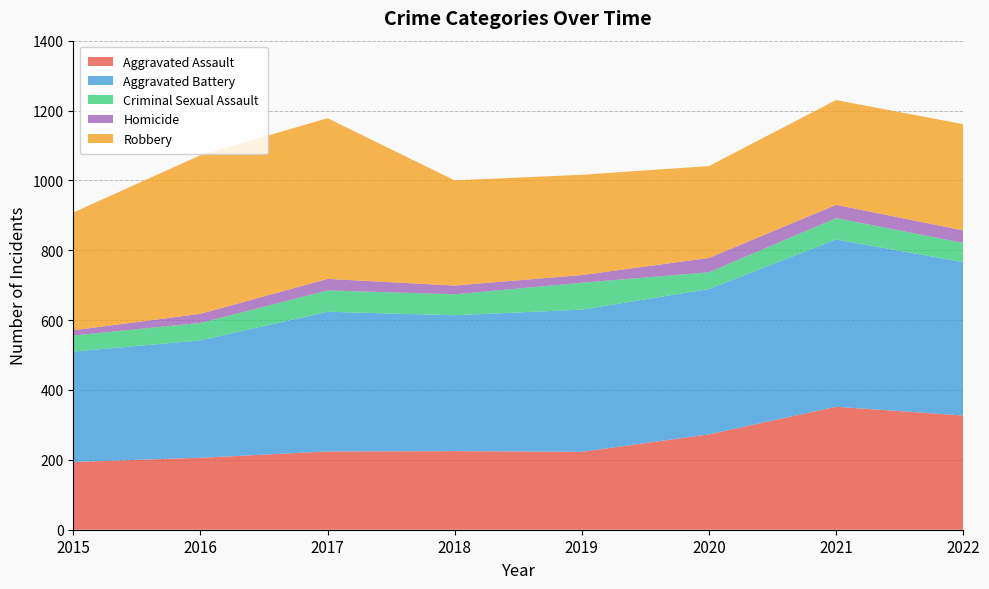

Reading left to right, list all the values displayed in this chart.

Aggravated Assault: 2015=194	2016=206	2017=224	2018=225	2019=223	2020=273	2021=352	2022=327
Aggravated Battery: 2015=316	2016=336	2017=400	2018=389	2019=407	2020=416	2021=479	2022=439
Criminal Sexual Assault: 2015=46	2016=50	2017=61	2018=60	2019=77	2020=48	2021=61	2022=55
Homicide: 2015=15	2016=26	2017=33	2018=25	2019=22	2020=41	2021=38	2022=36
Robbery: 2015=337	2016=454	2017=460	2018=301	2019=287	2020=263	2021=300	2022=304